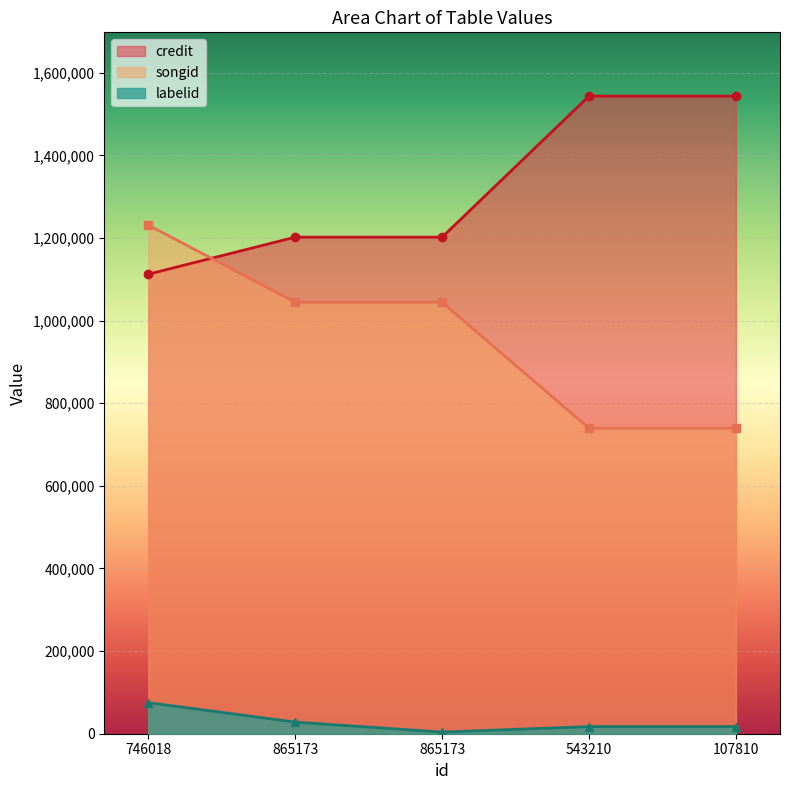

True or false: songid and credit cross at least once.

True